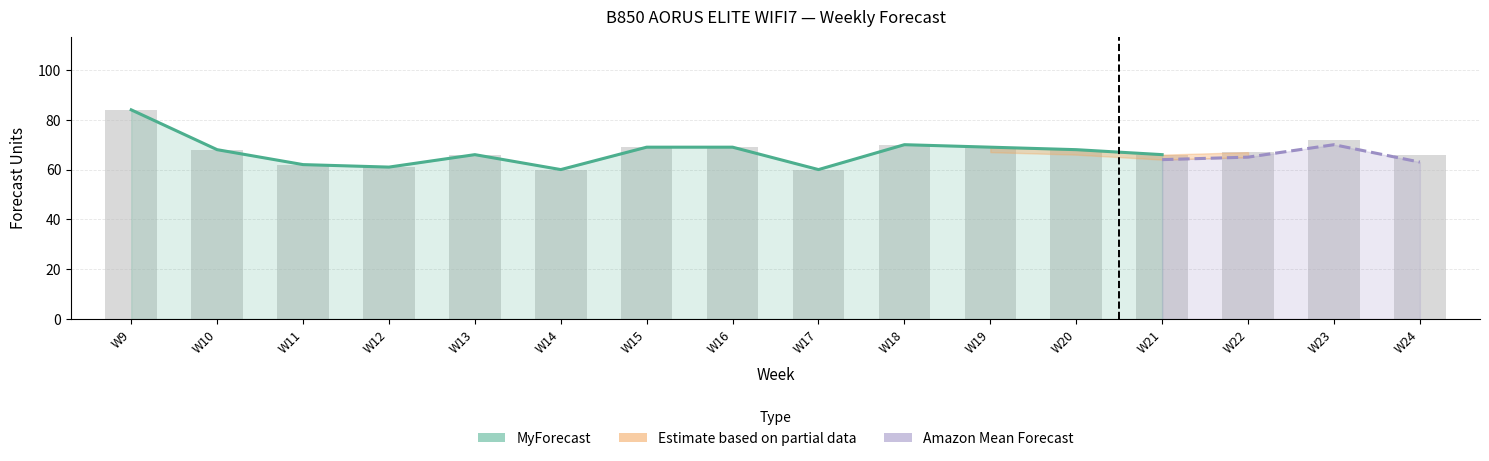

List the labels in order of value, largest first.

W9, W23, W18, W15, W16, W19, W10, W20, W22, W13, W21, W24, W11, W12, W14, W17